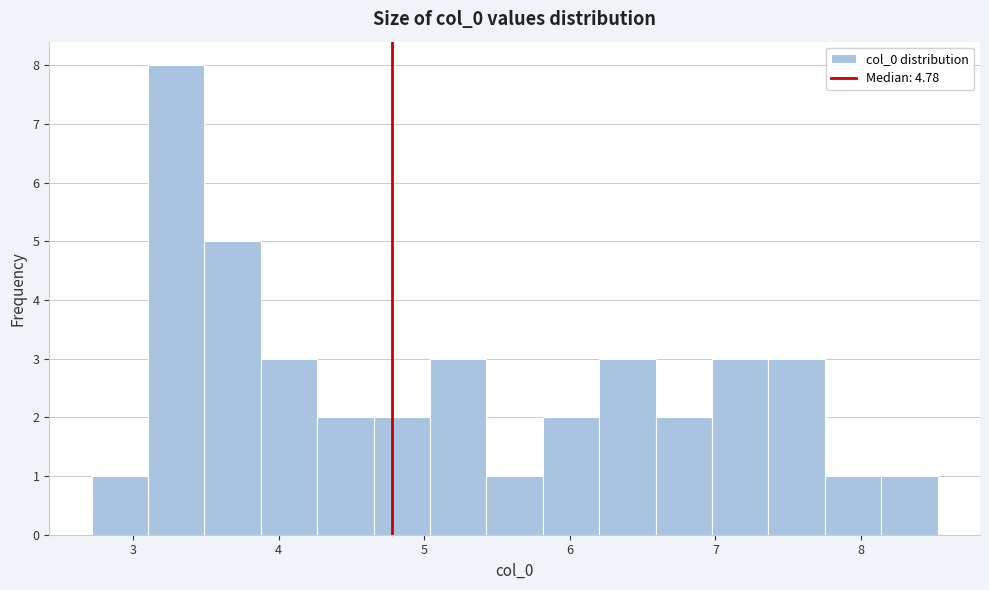

Around what value on the x-axis is the tallest bar? Give the approximate position of its centre, as read against the axis.

3.3